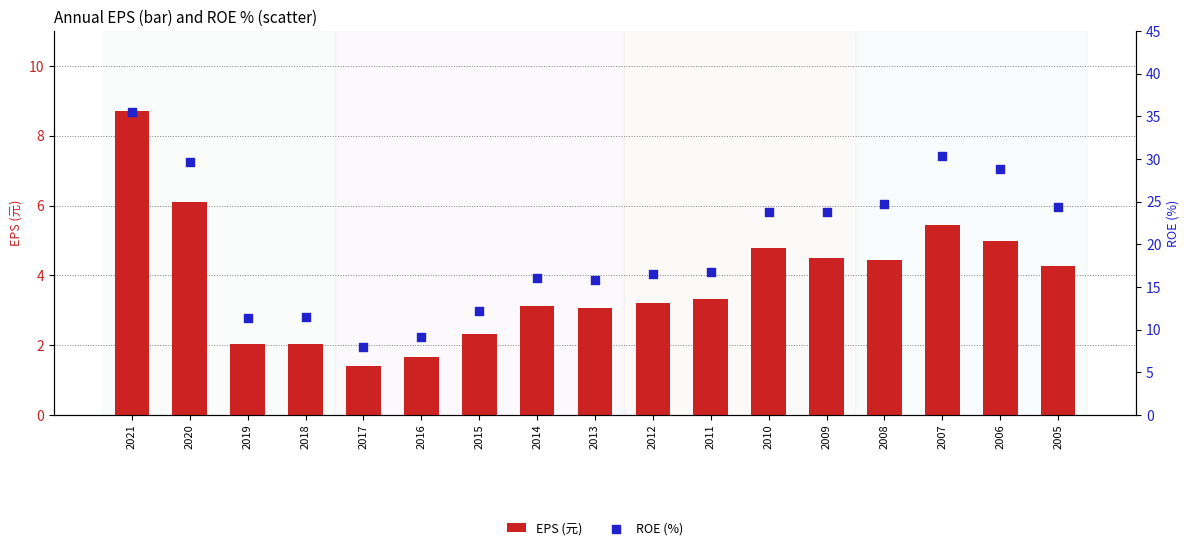

Which series contains the highest Y value?

ROE (%)